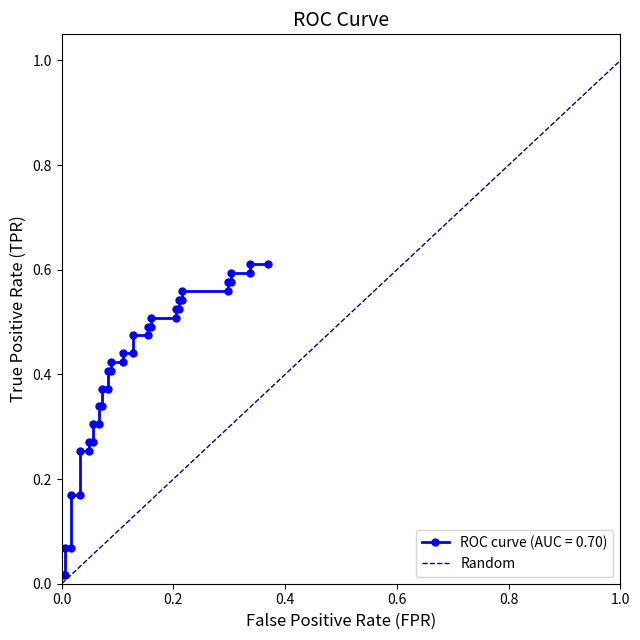

The value at 1.0 is 2. True or false?

False